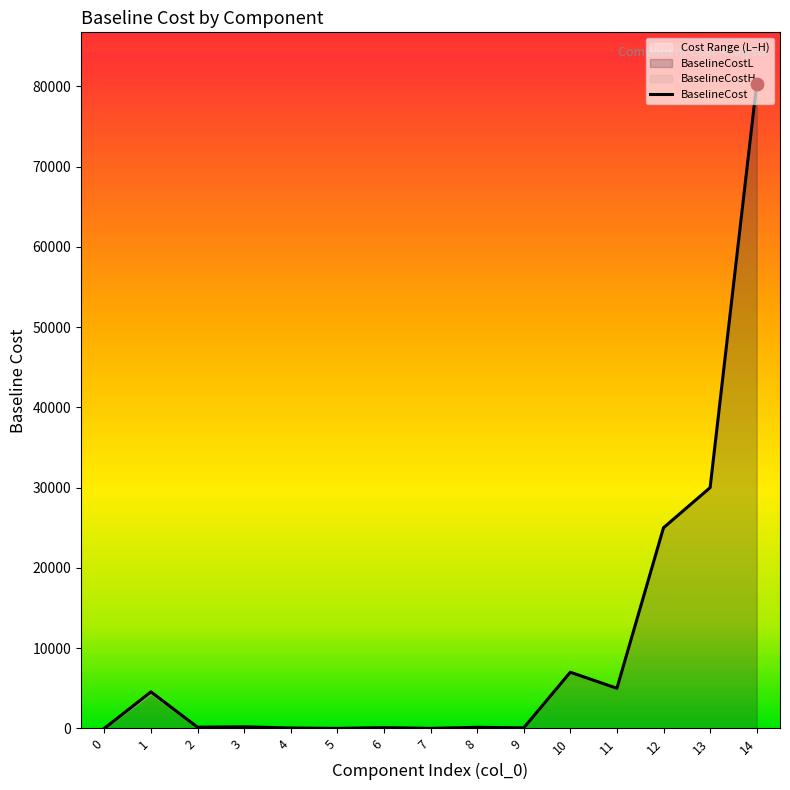

Which series contains the highest Y value?

BaselineCostL